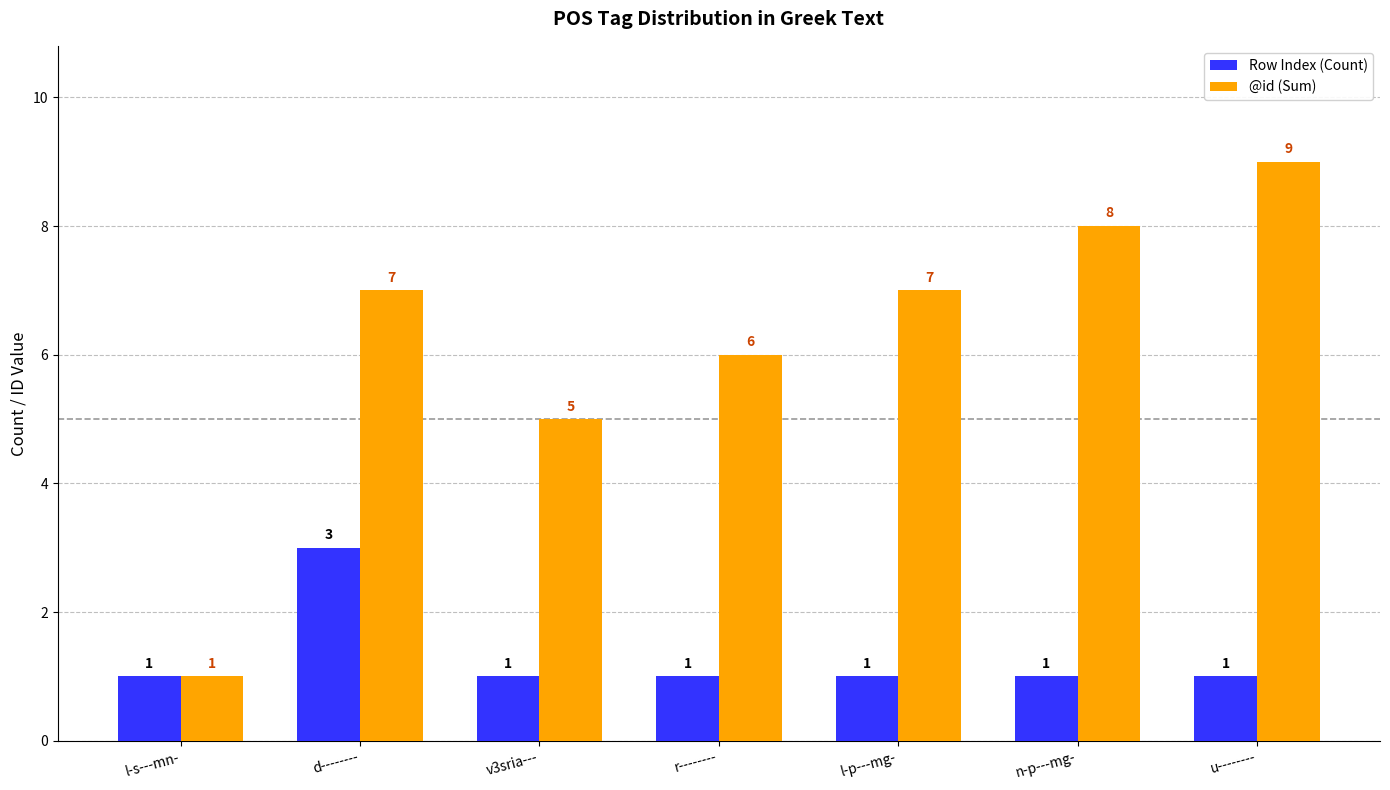

Which category has the highest value across all series?

u--------